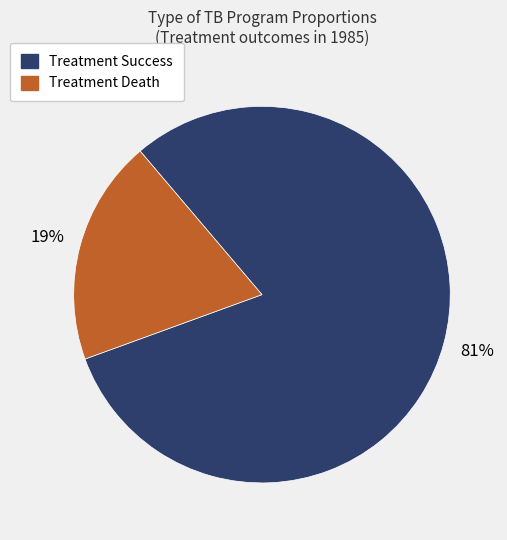

Is there a majority slice in this chart?

Yes